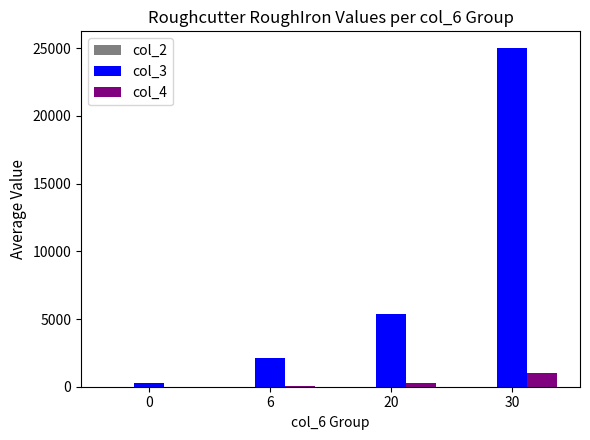

What is the sum of all col_4 values?

1383.5